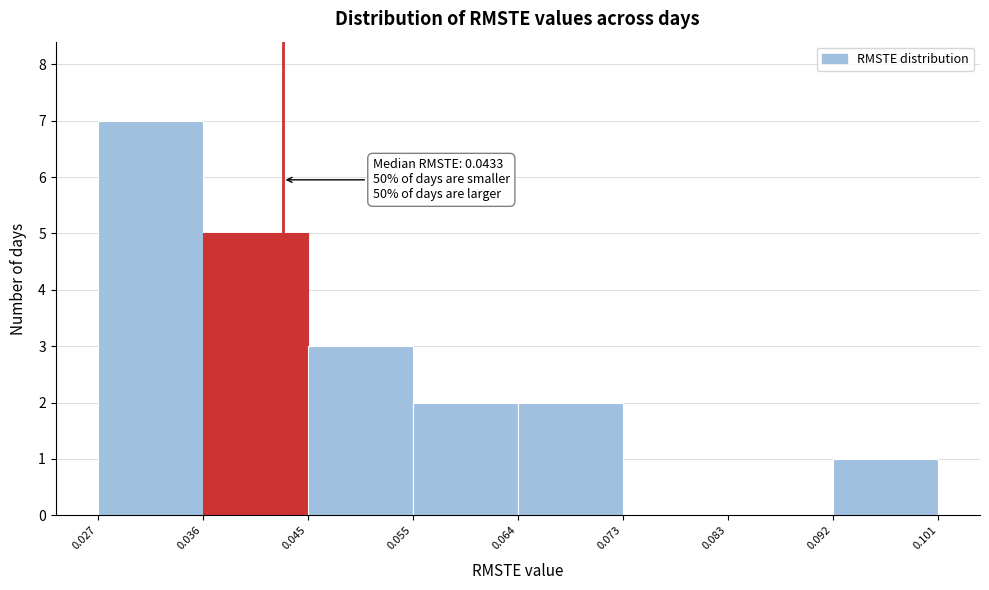

Over which range of the x-axis is the bar tallest?

0.027 to 0.036